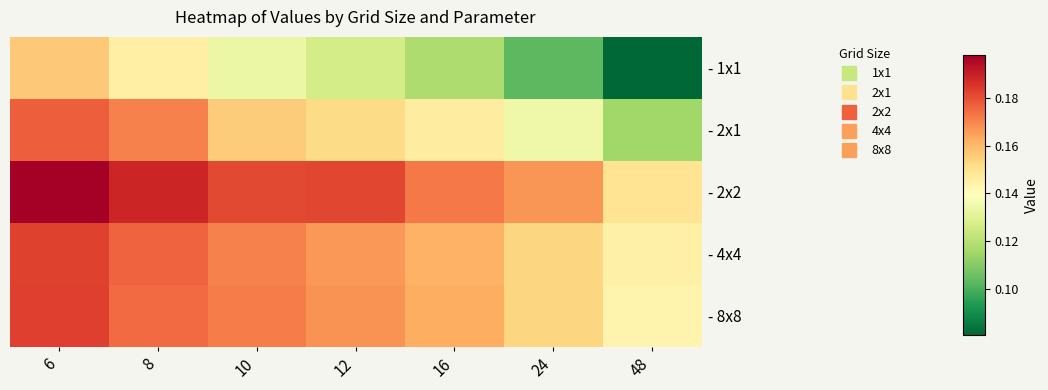

Reading left to right, extract all data points from this chart.

- 1x1: 6=0.2	8=0.1	10=0.1	12=0.1	16=0.1	24=0.1	48=0.1
- 2x1: 6=0.2	8=0.2	10=0.2	12=0.2	16=0.1	24=0.1	48=0.1
- 2x2: 6=0.2	8=0.2	10=0.2	12=0.2	16=0.2	24=0.2	48=0.1
- 4x4: 6=0.2	8=0.2	10=0.2	12=0.2	16=0.2	24=0.2	48=0.1
- 8x8: 6=0.2	8=0.2	10=0.2	12=0.2	16=0.2	24=0.2	48=0.1